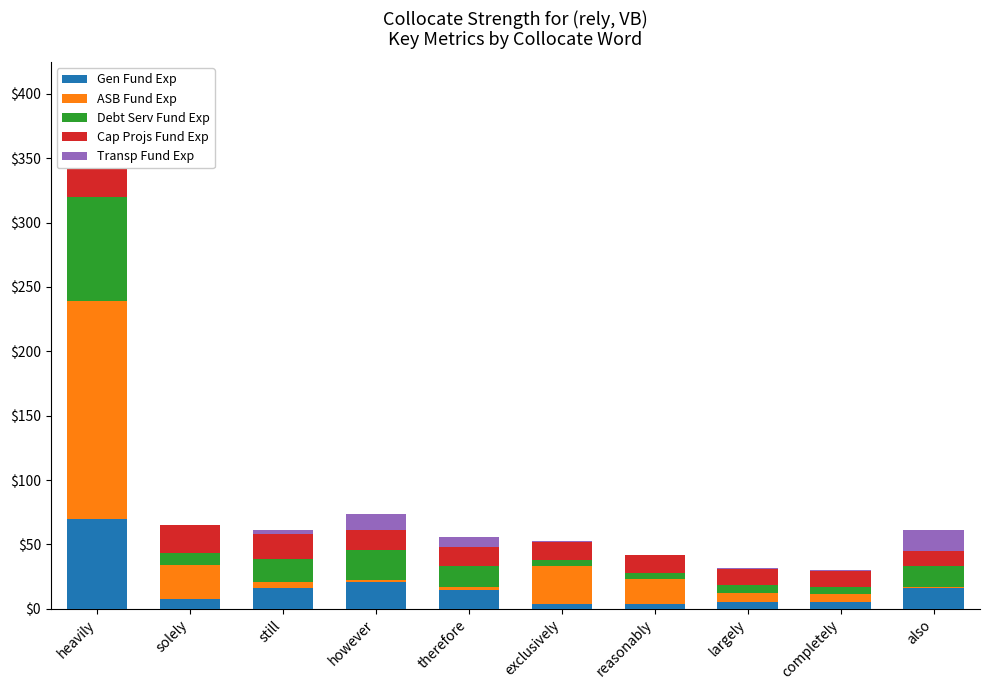

Is it true that Transp Fund Exp equals 0.7 at largely?

True